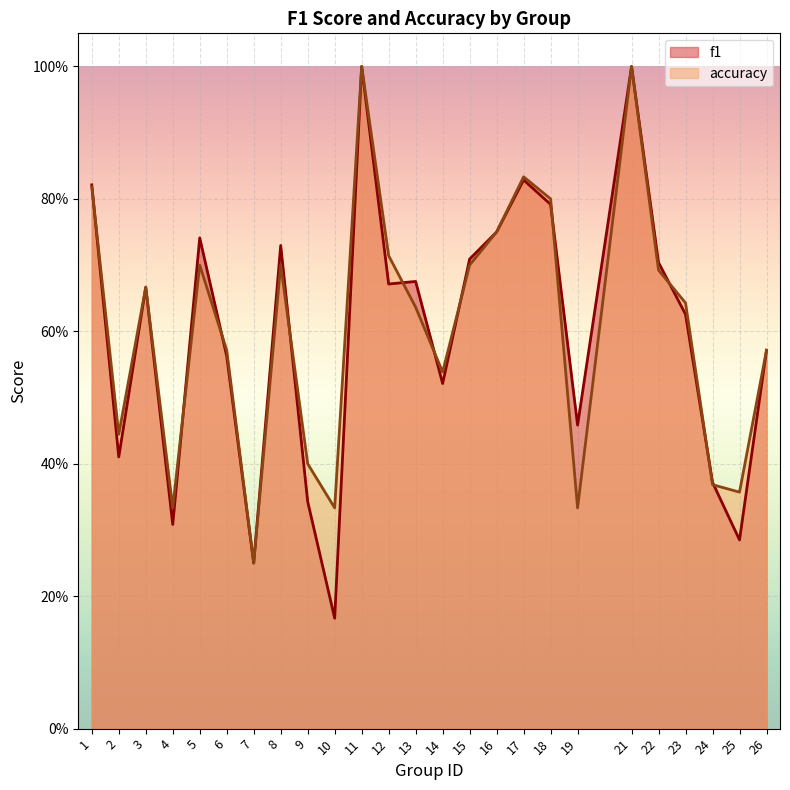

True or false: accuracy has a value of 0.5 at 14.

True